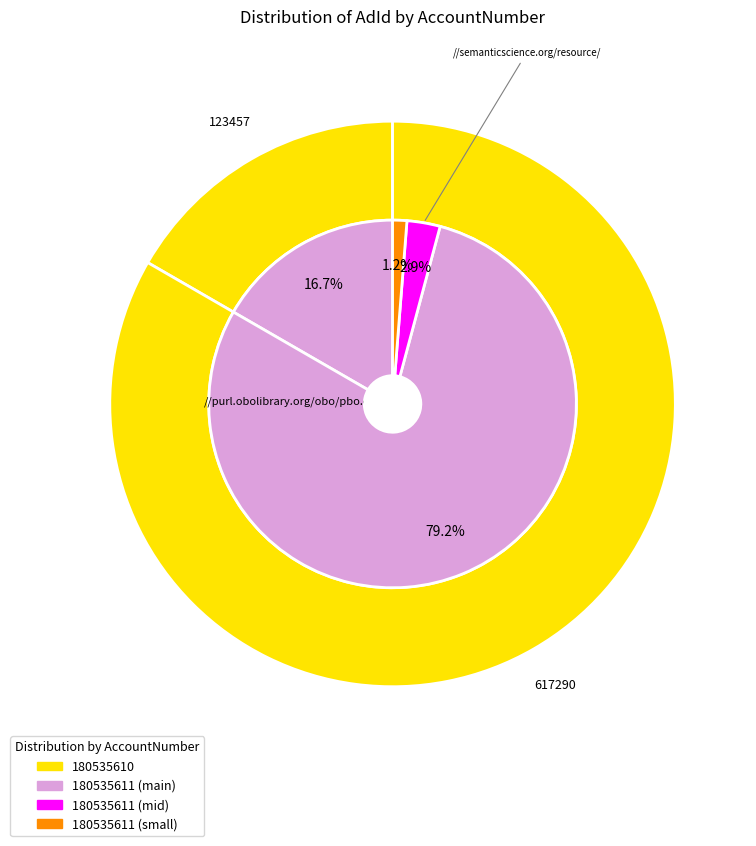

To the nearest percent, what percentage of the pie is 180535611?

17%